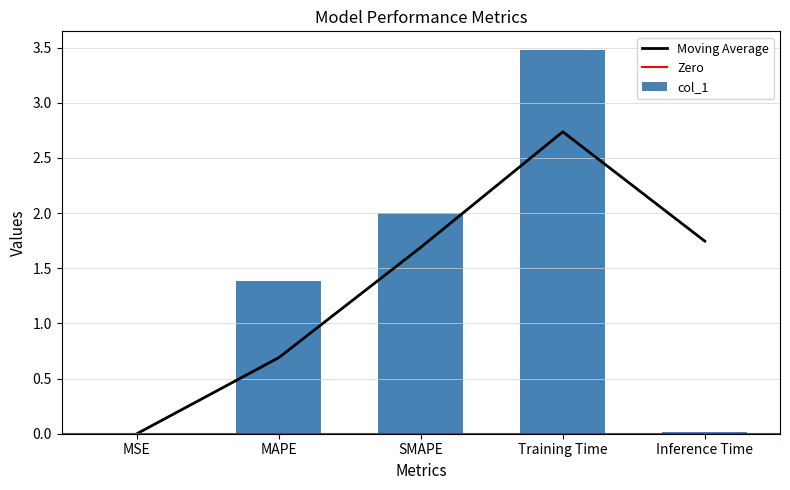

At which category does the chart reach its minimum across all series?

MSE